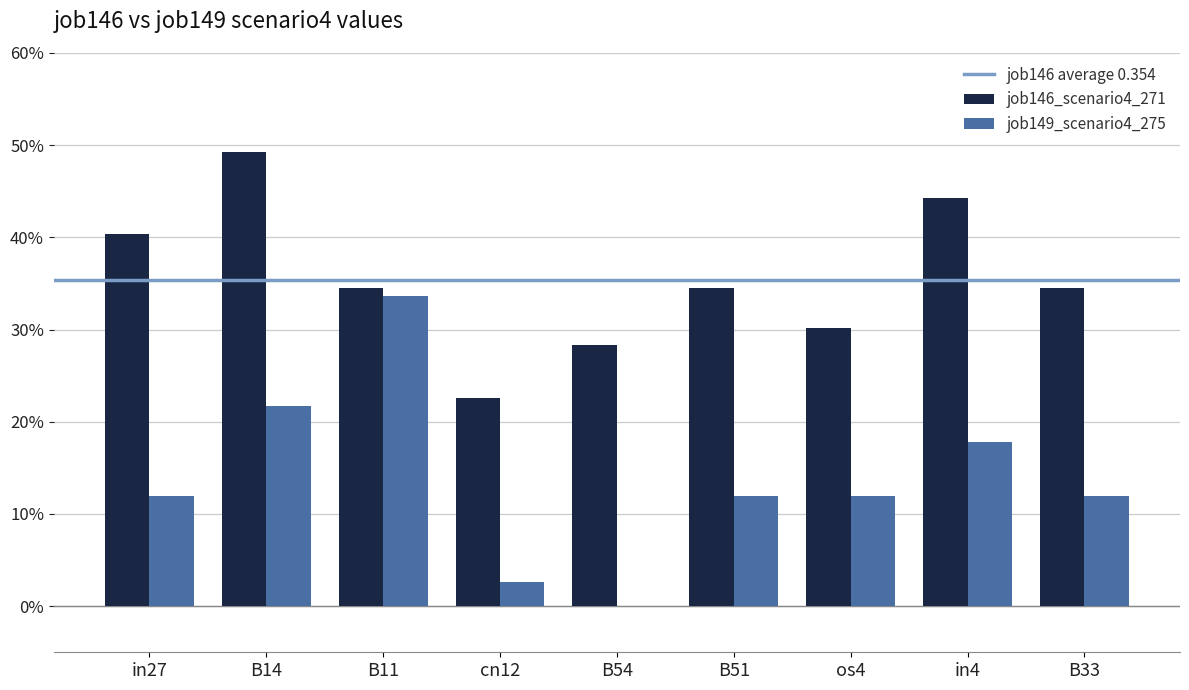

Are the bars grouped side by side (vs. stacked)?

Yes